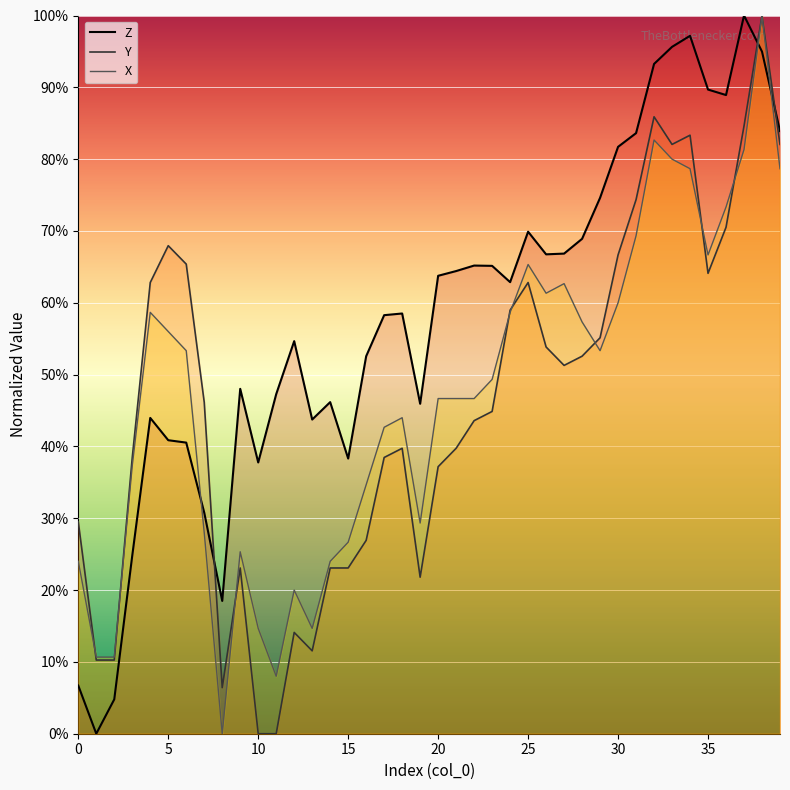

The value of X (line) at 29 is 53.3. True or false?

True